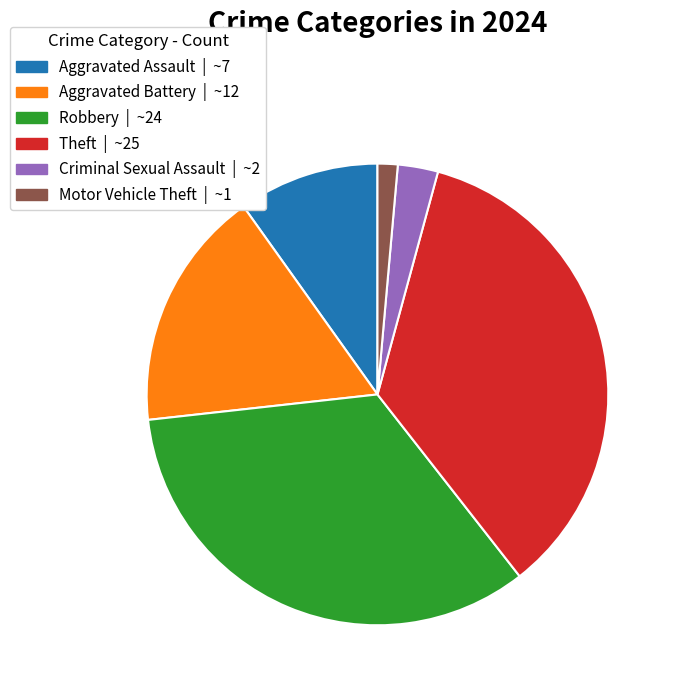

Is the sum of Theft and Robbery greater than half?

Yes